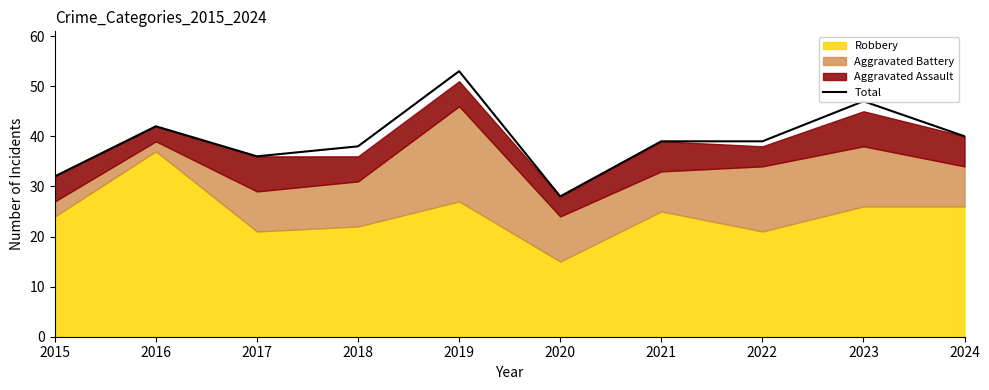

At which label does the data first exceed 39?

2016